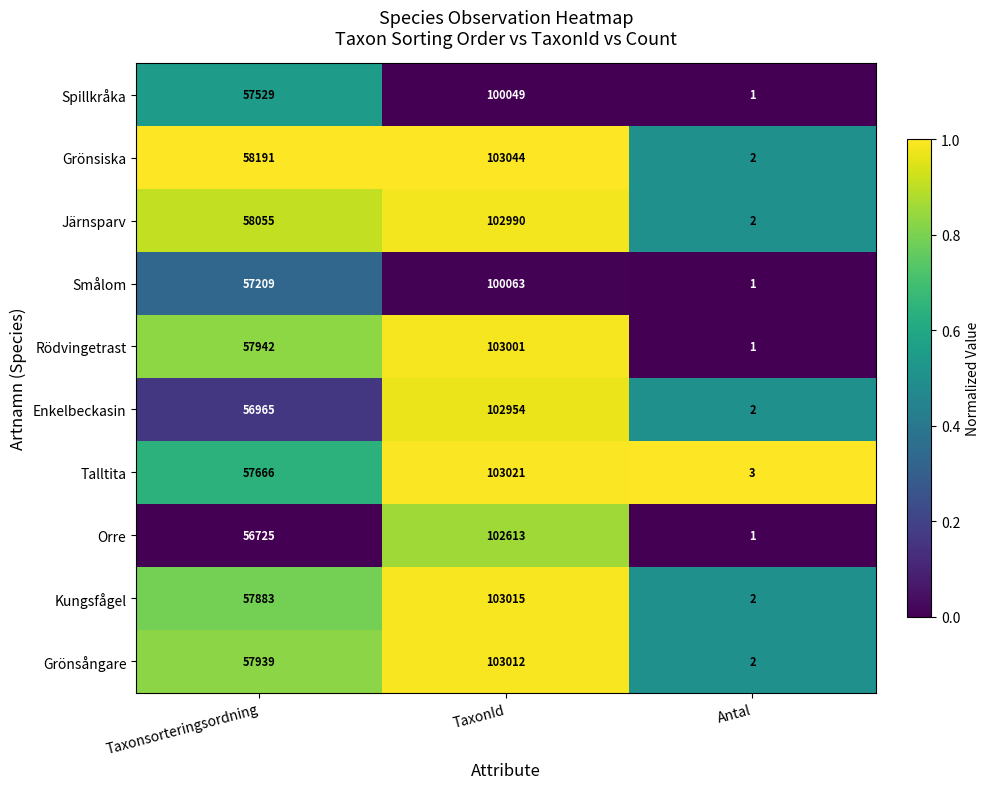

What is the total value across all series at TaxonId?

1023762